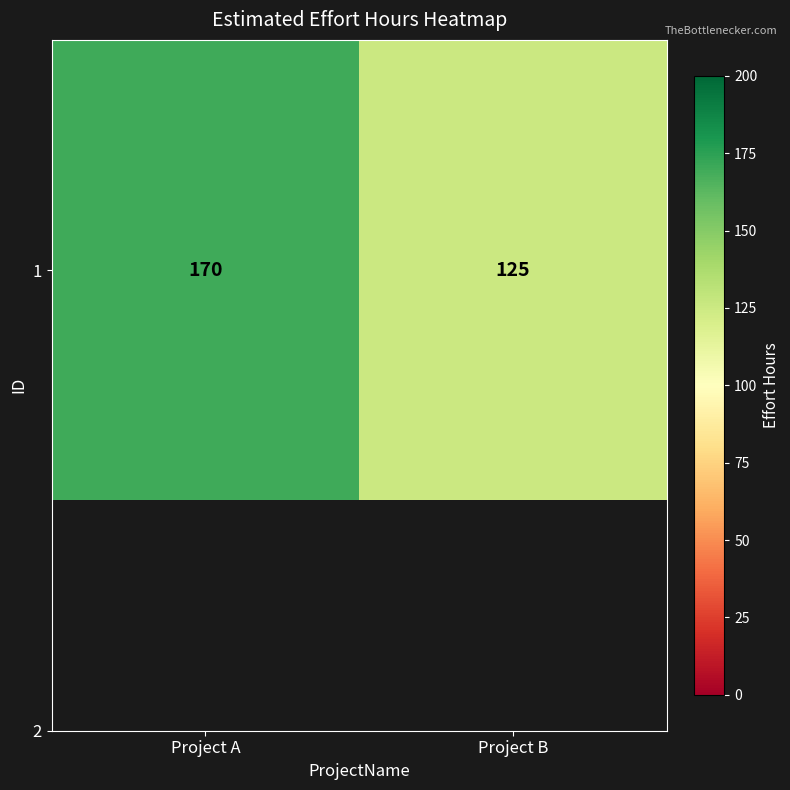

List the labels in order of value, smallest first.

Project B, Project A